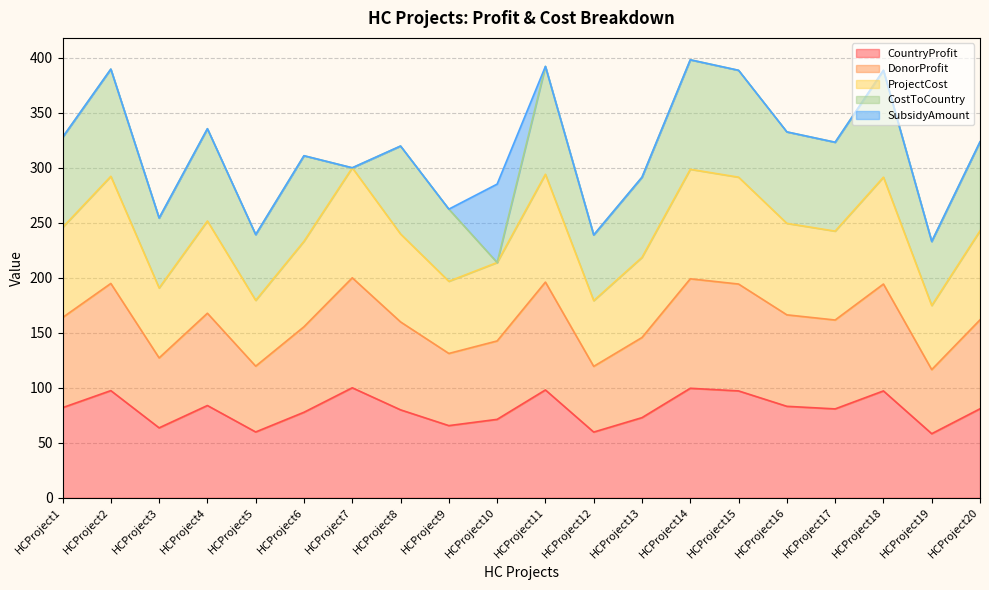

The value of DonorProfit at HCProject19 is 116.5. True or false?

True